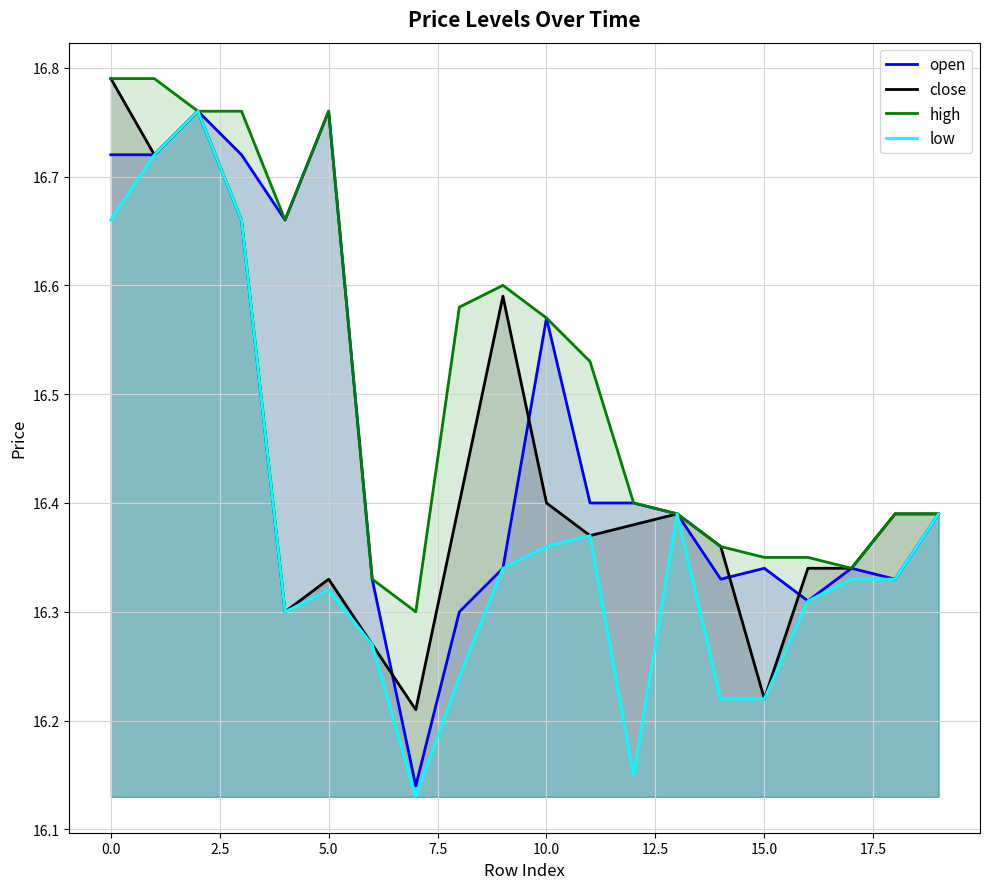

How many lines are shown in the chart?

4